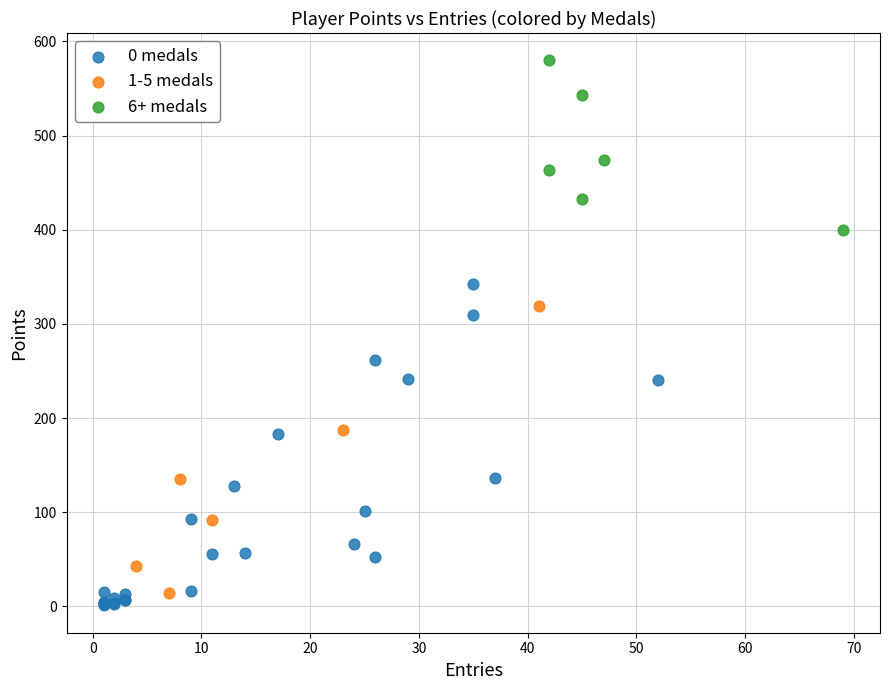

Which series has the widest spread of Y values?

0 medals